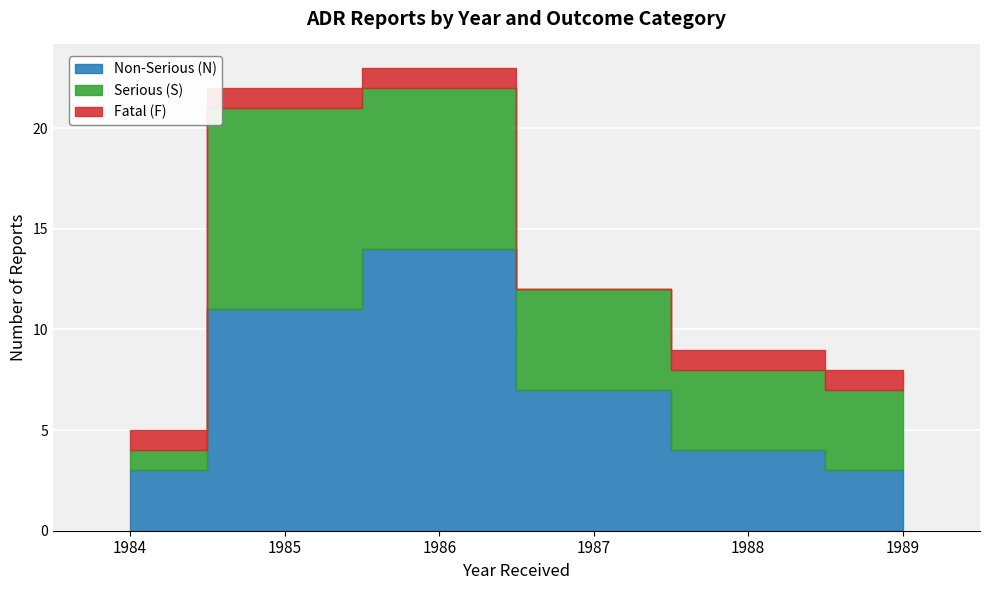

True or false: Non-Serious (N) and Fatal (F) intersect in this chart.

False